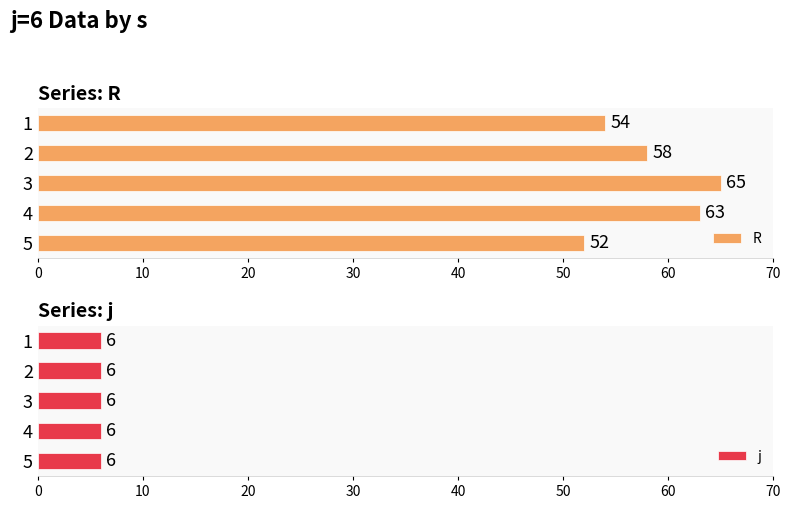

What is the average value of the R series?

58